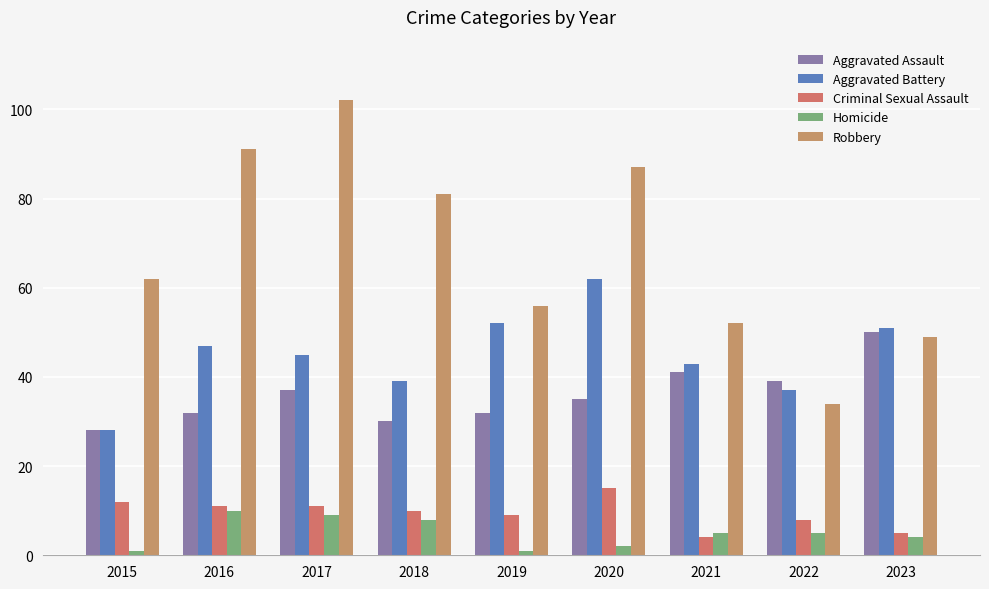

At which label is Aggravated Battery closest to 45?

2017